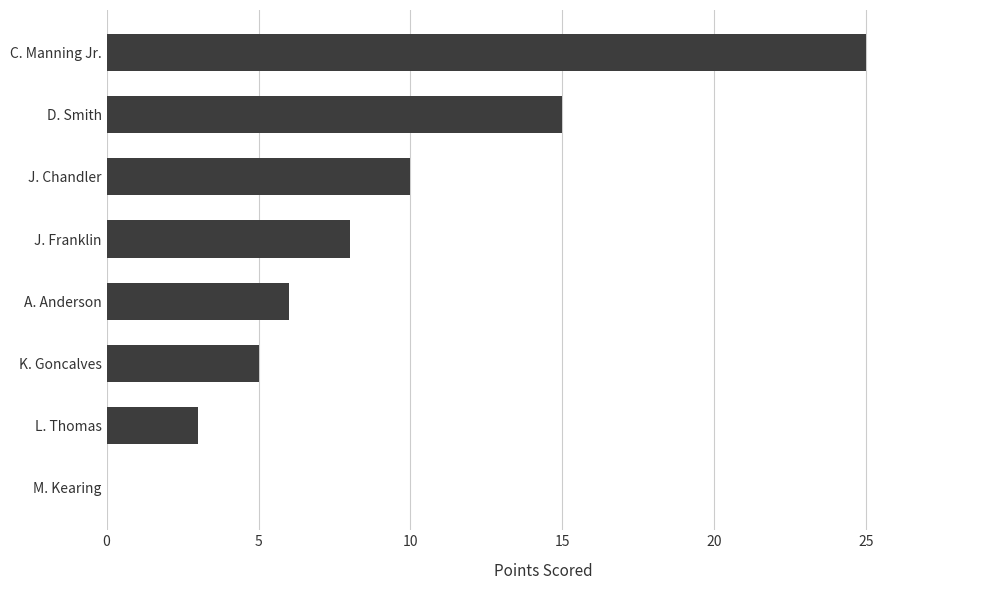

What is the sum of all values?

72